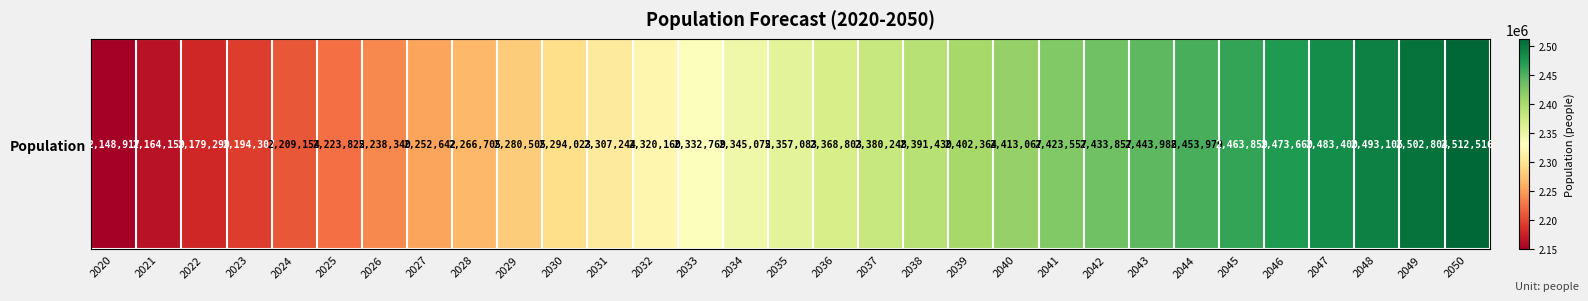

What is the greatest value displayed?

2512516